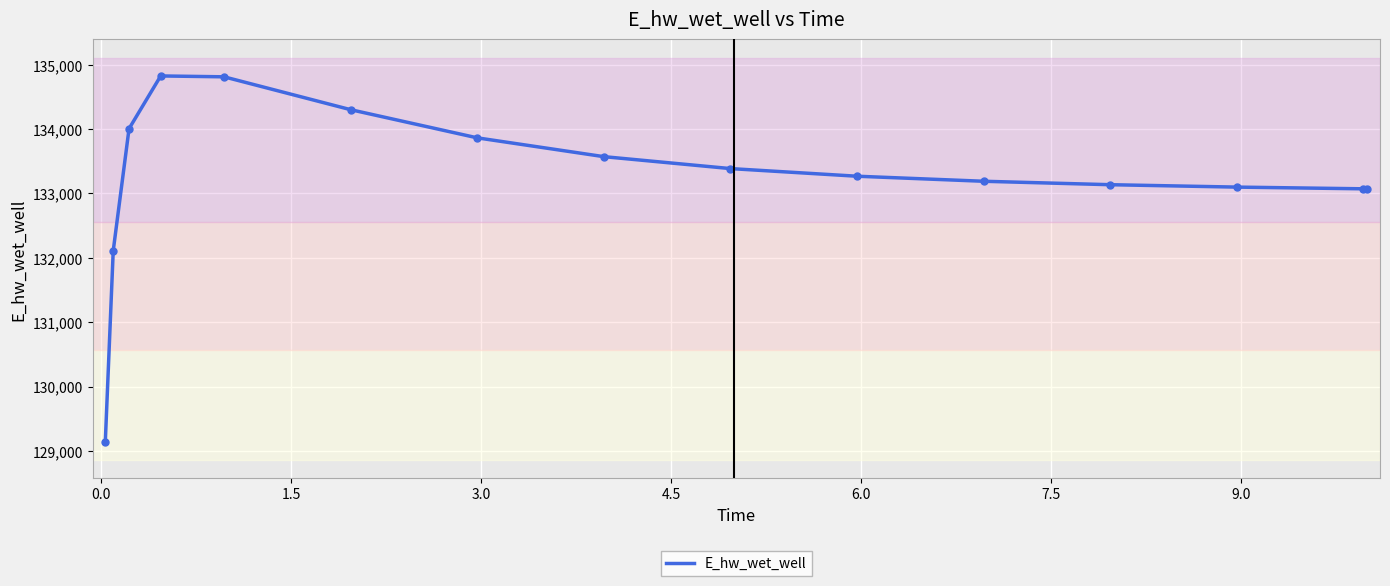

Count the number of data series in this chart.

1